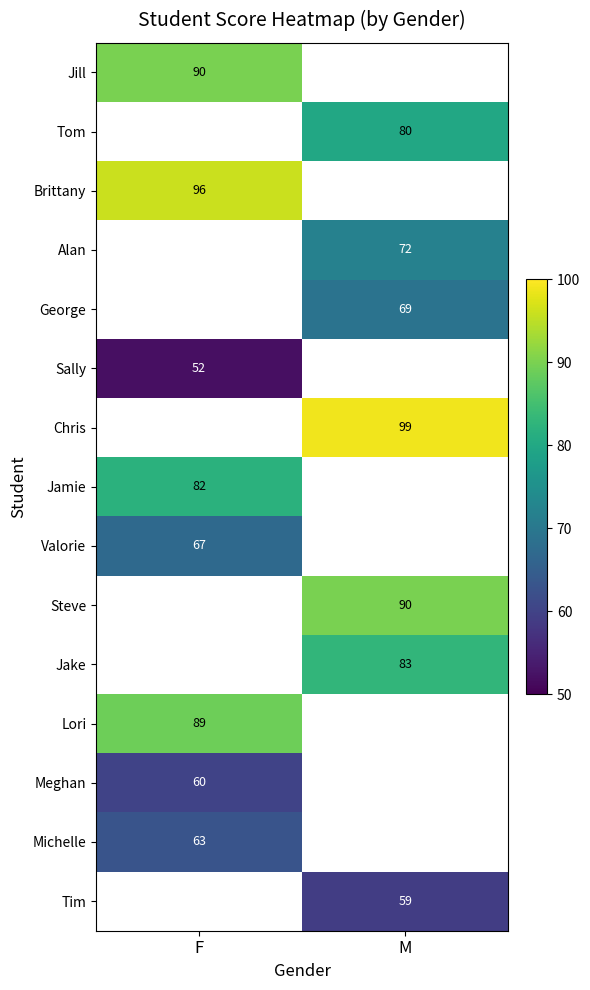

Is it true that Chris equals 165 at M?

False